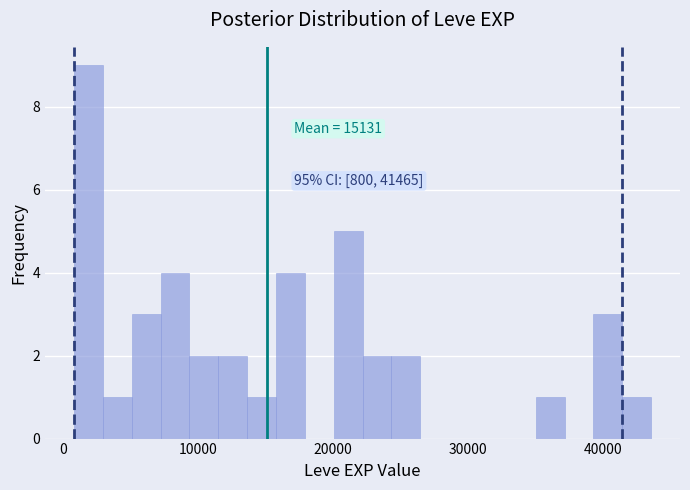

Around what value on the x-axis is the tallest bar? Give the approximate position of its centre, as read against the axis.

2000